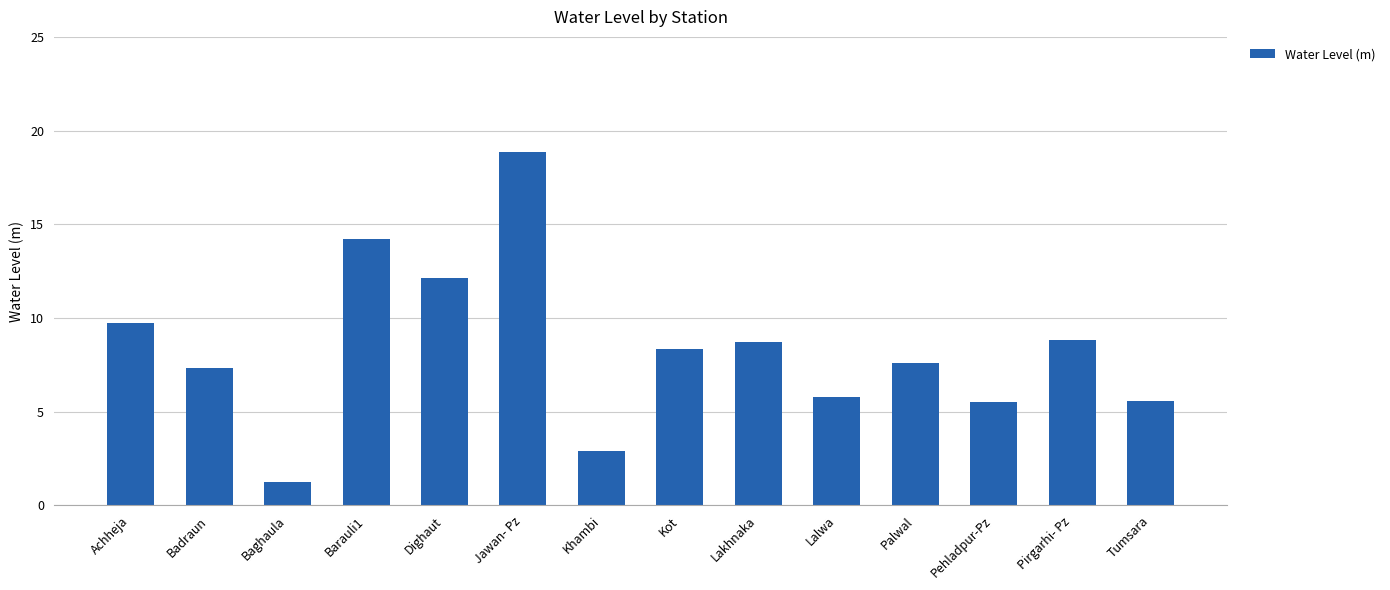

Which category has the highest value across all series?

Jawan- Pz